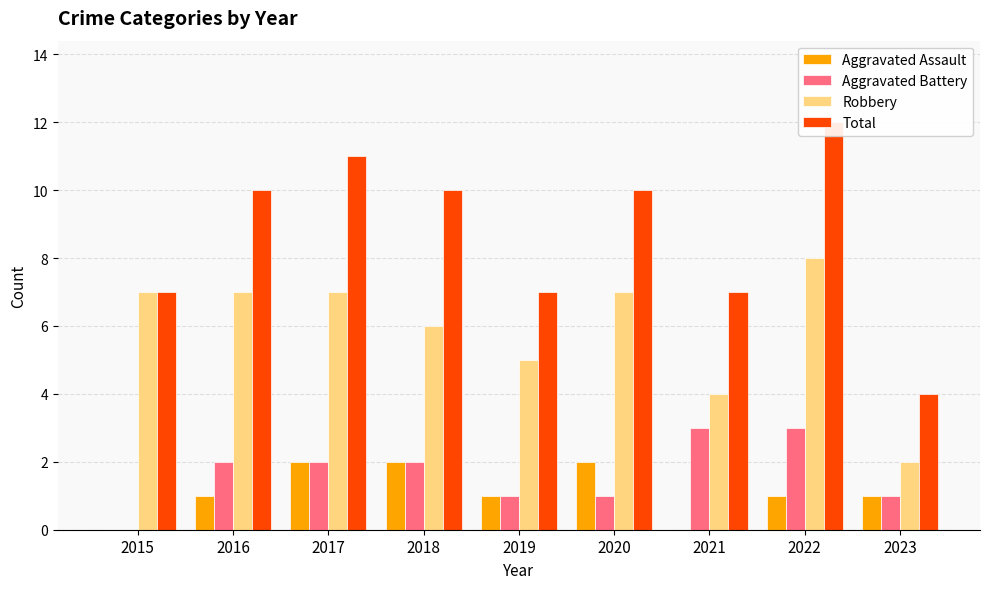

What is the difference between the maximum and minimum values in the Total series?

8